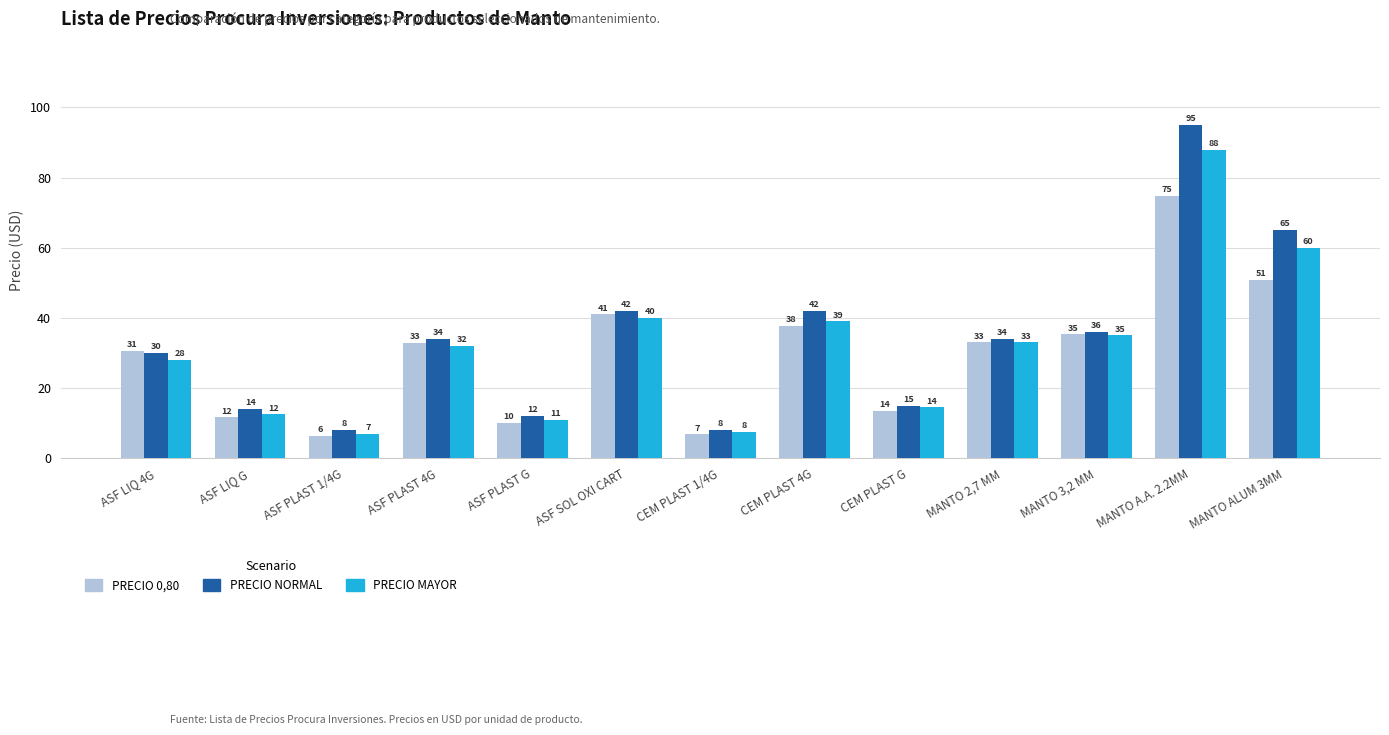

At which category is the sum across all series the highest?

MANTO A.A. 2.2MM